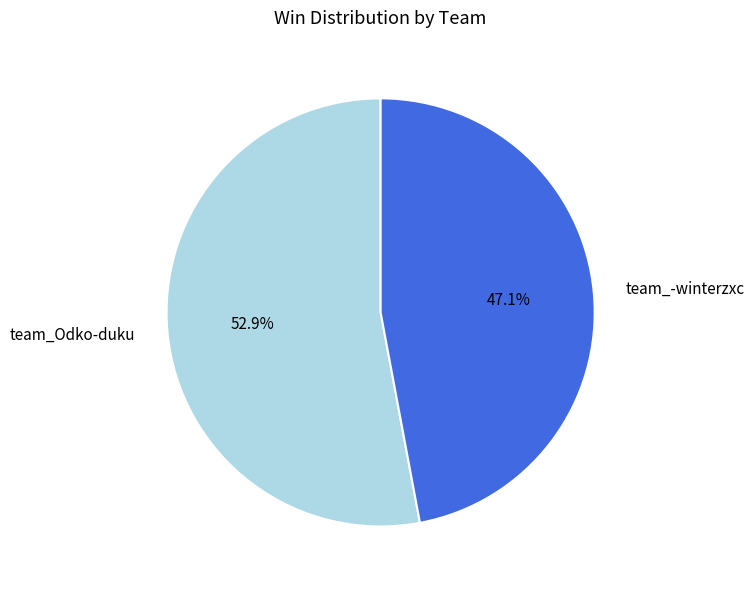

The team_-winterzxc slice represents 47% of the pie. True or false?

True